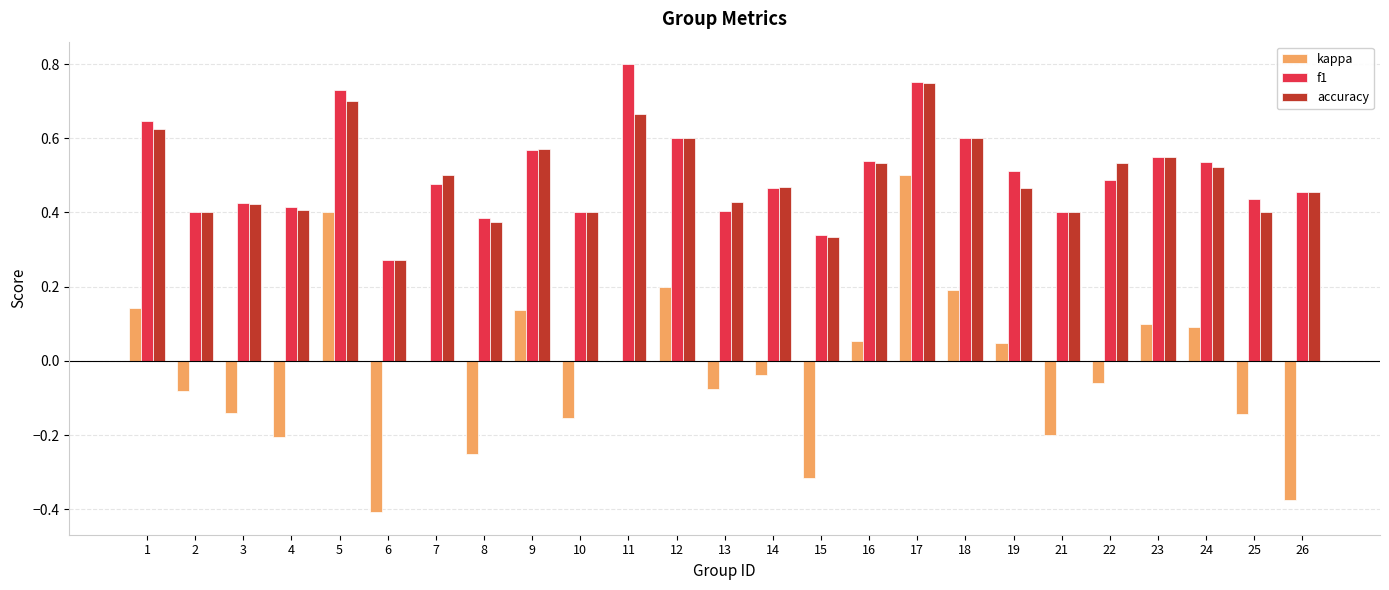

How many categories are shown in the chart?

25